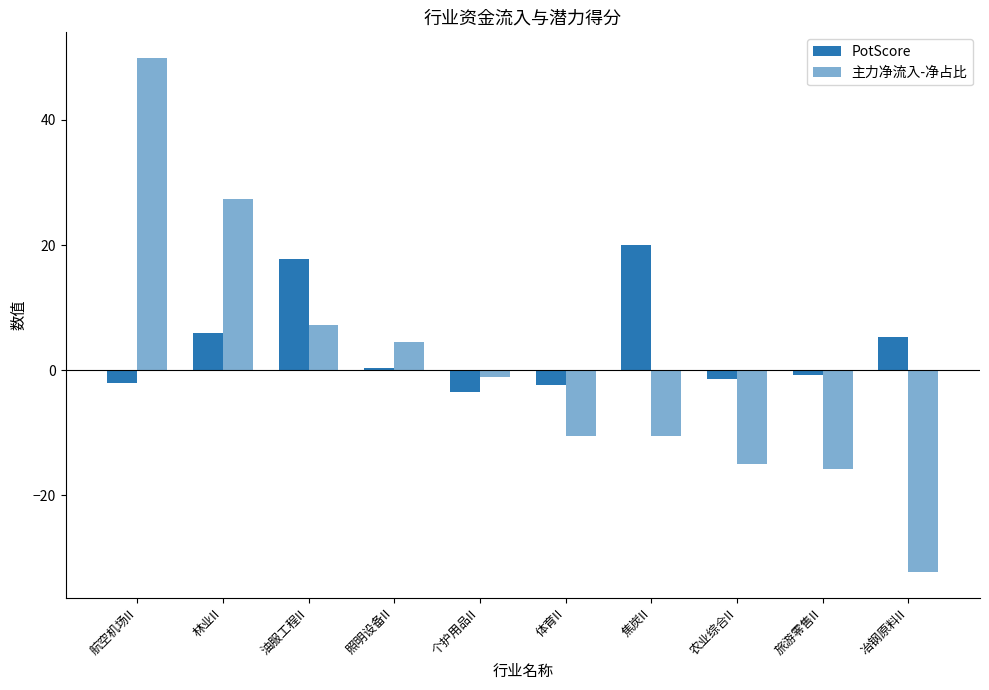

At which category is the sum across all series the highest?

航空机场II